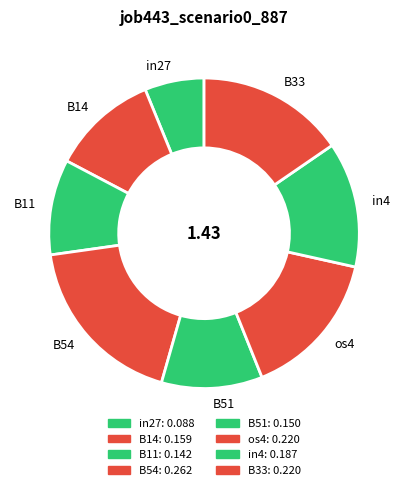

How many segments does this pie chart have?

8